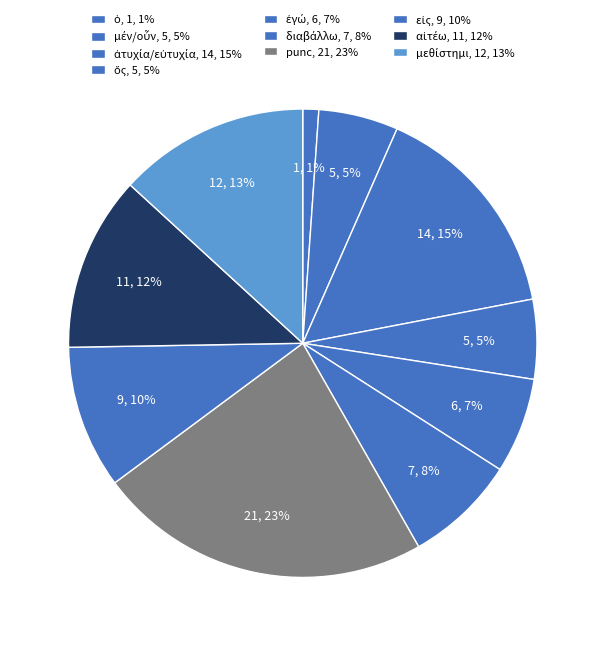

How many segments does this pie chart have?

10